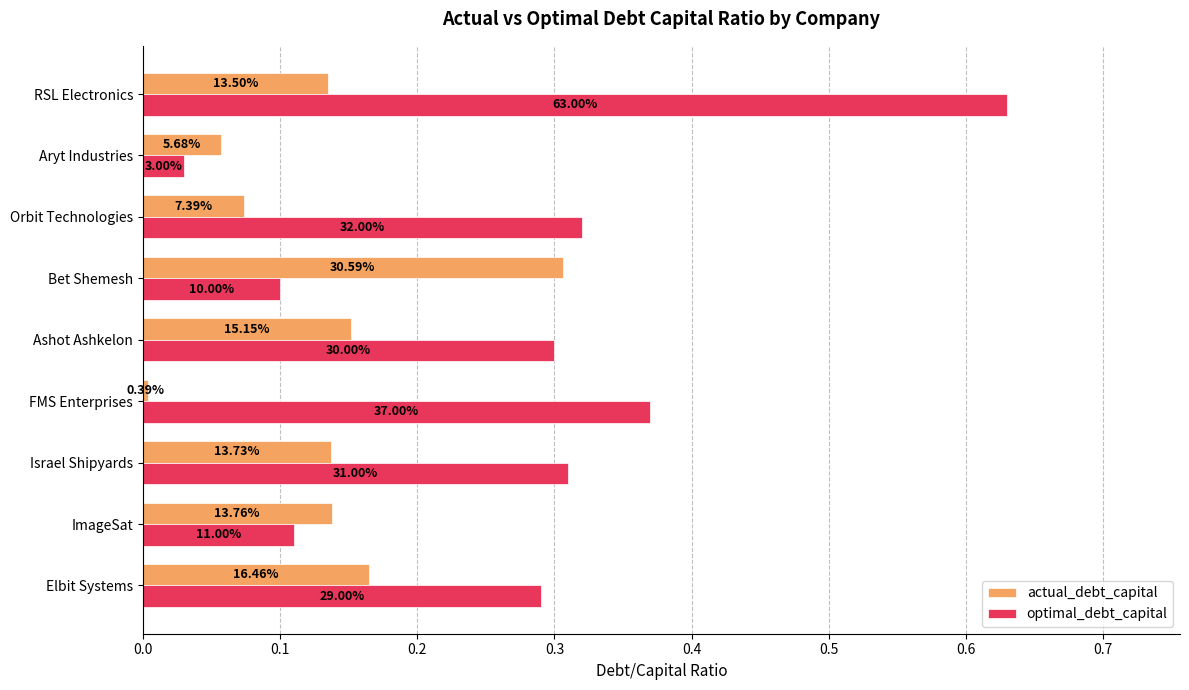

What are all the series names shown in the legend?

actual_debt_capital, optimal_debt_capital